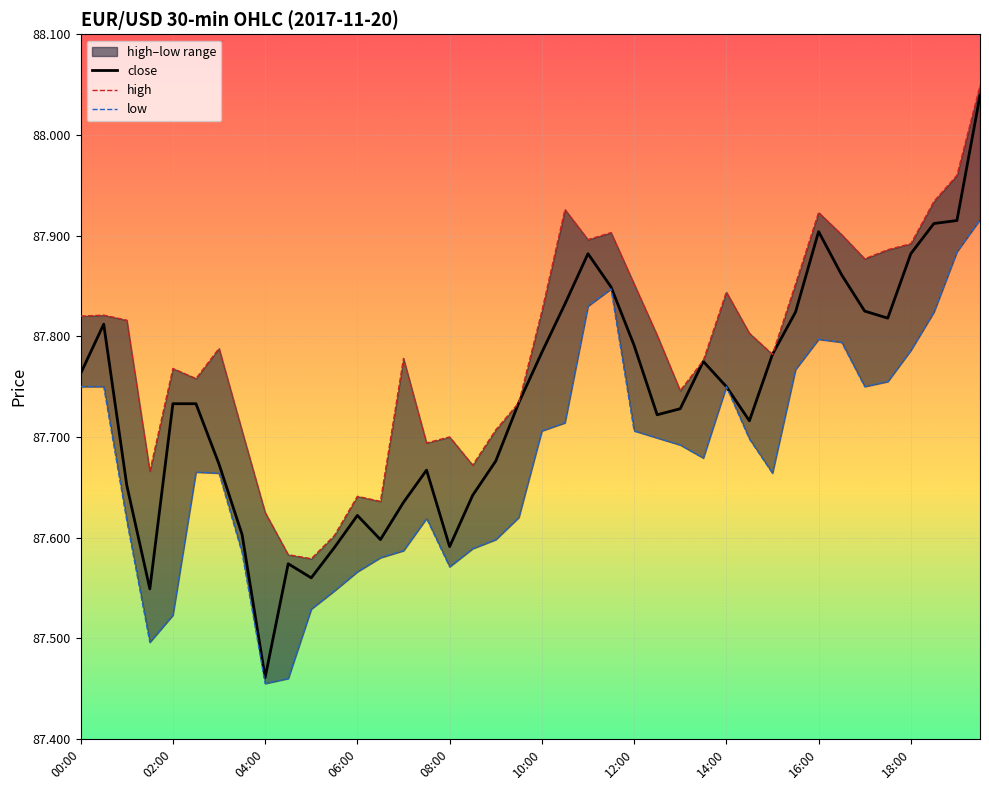

True or false: high and close intersect in this chart.

False